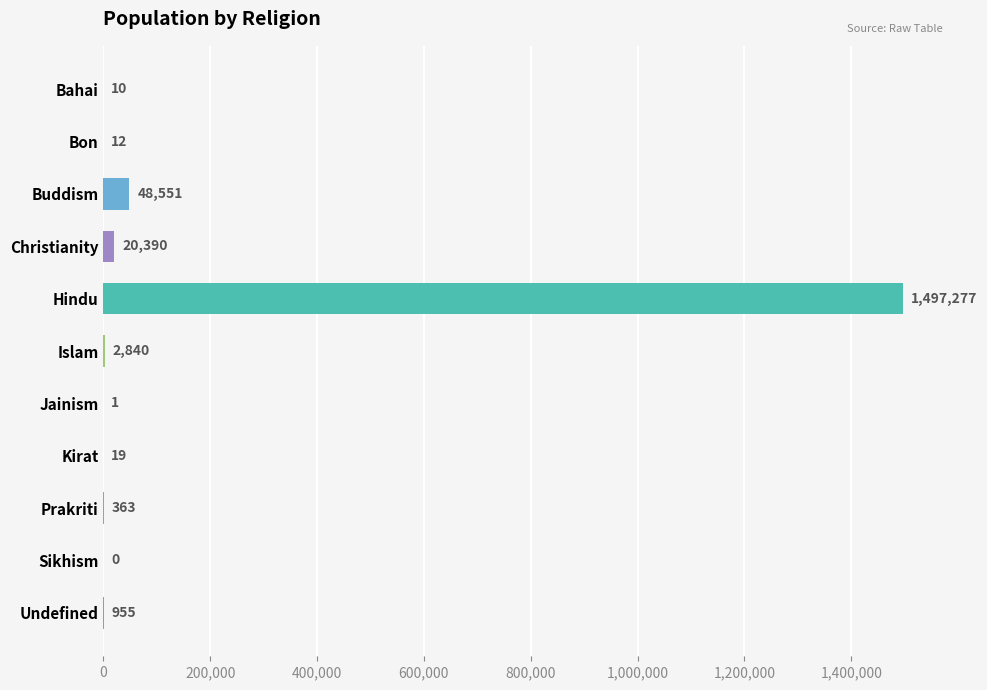

At which label is the value closest to 748638?

Buddism